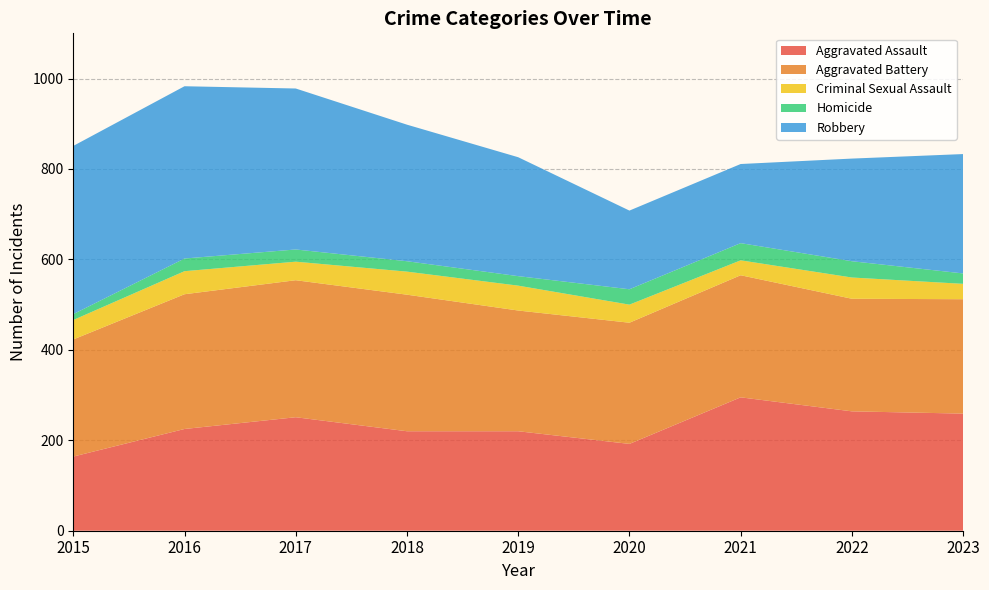

Reading right to left, extract all data points from this chart.

Aggravated Assault: 2023=259	2022=264	2021=295	2020=192	2019=220	2018=220	2017=251	2016=225	2015=164
Aggravated Battery: 2023=253	2022=249	2021=270	2020=268	2019=267	2018=302	2017=303	2016=298	2015=259
Criminal Sexual Assault: 2023=34	2022=47	2021=33	2020=40	2019=55	2018=51	2017=41	2016=51	2015=43
Homicide: 2023=23	2022=36	2021=38	2020=34	2019=21	2018=23	2017=27	2016=28	2015=13
Robbery: 2023=264	2022=227	2021=175	2020=174	2019=263	2018=302	2017=356	2016=381	2015=372